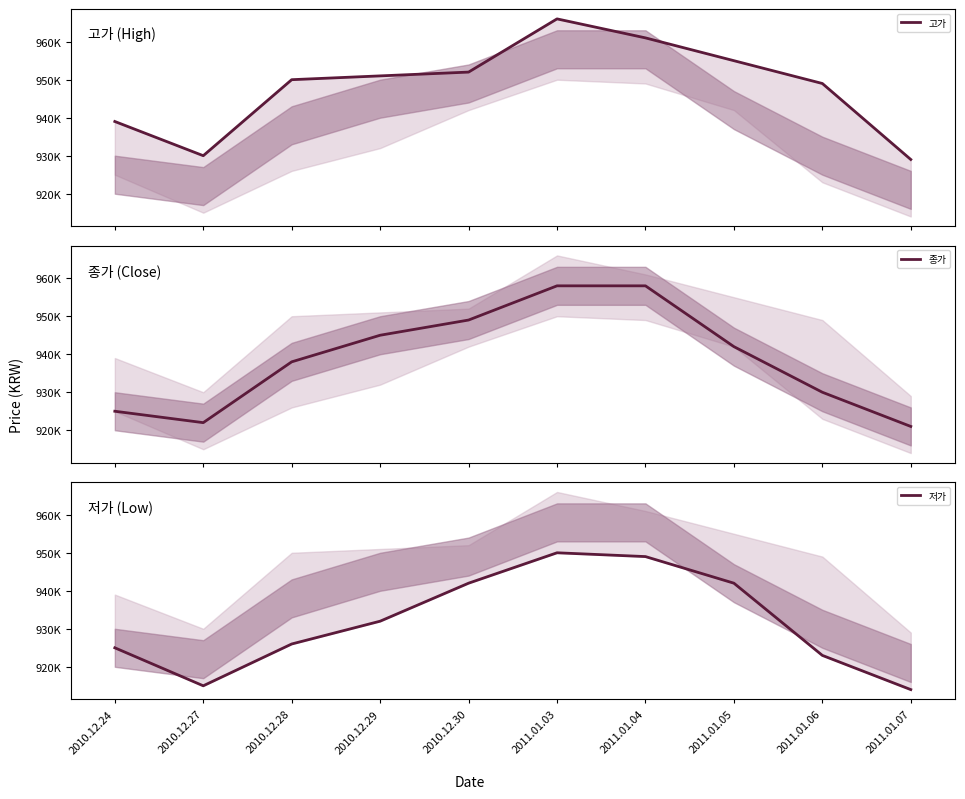

List the series in order of their overall mean, lowest first.

저가, 종가, 고가